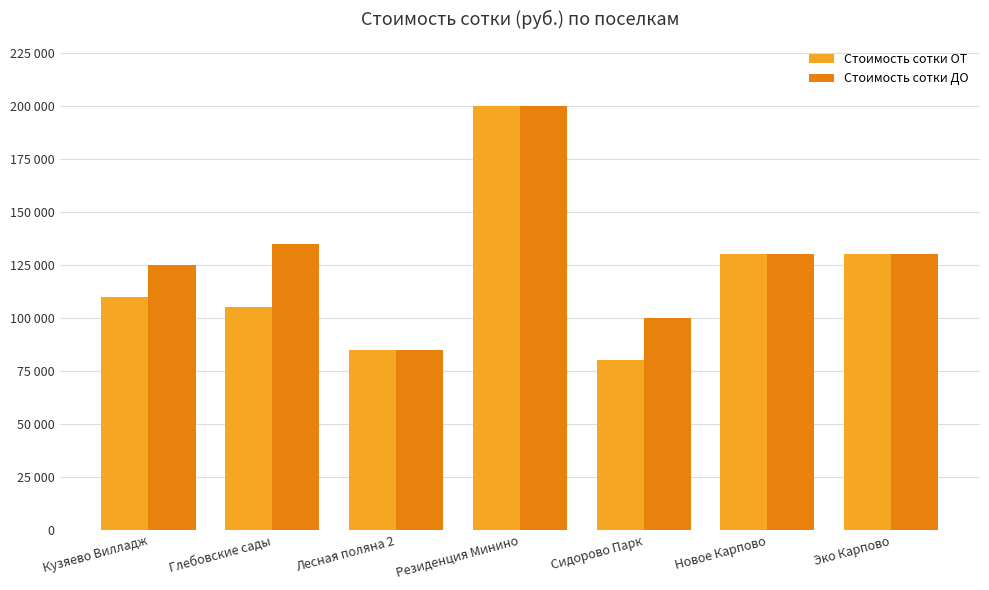

List the series in order of their overall mean, highest first.

Стоимость сотки ДО, Стоимость сотки ОТ